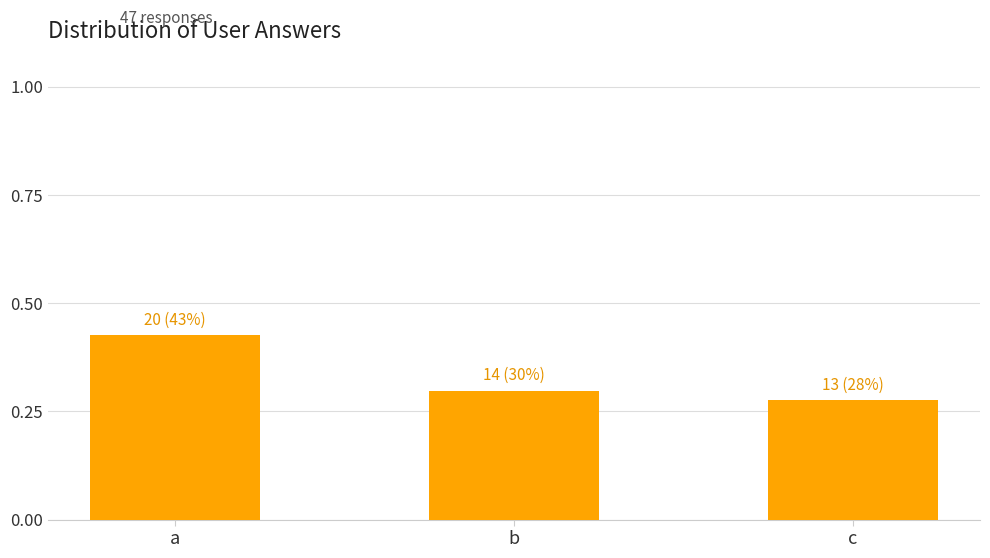

List the labels in order of value, largest first.

a, b, c